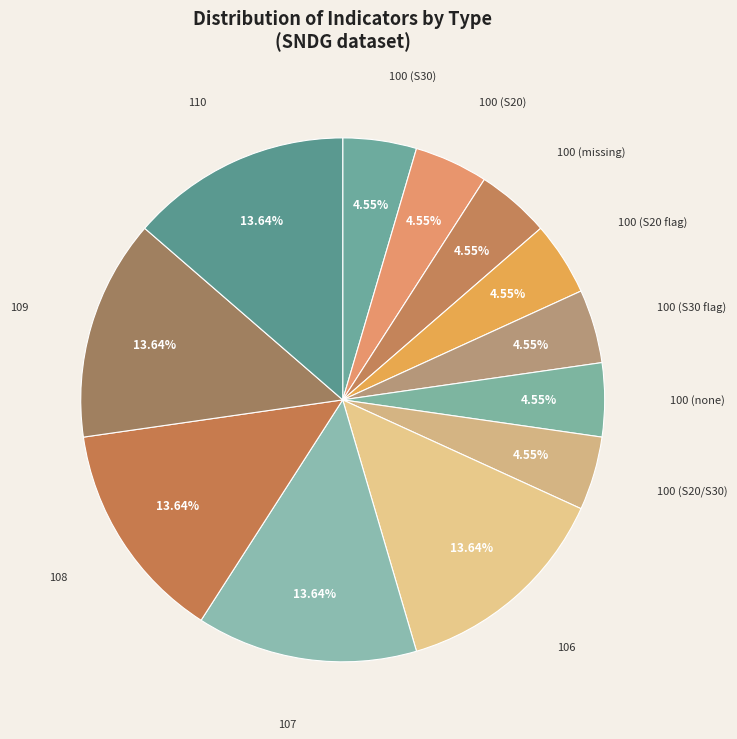

Is the sum of 107 and 100 (S20 flag) greater than half?

No